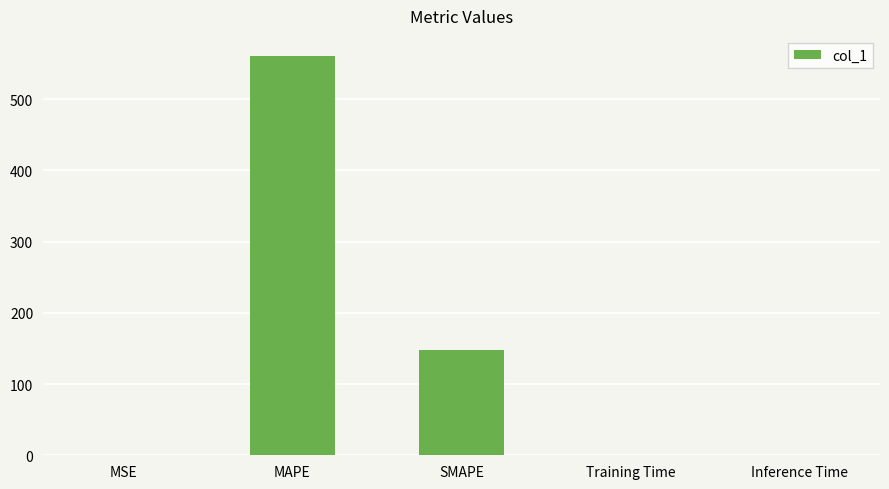

Count the number of categories in the chart.

5